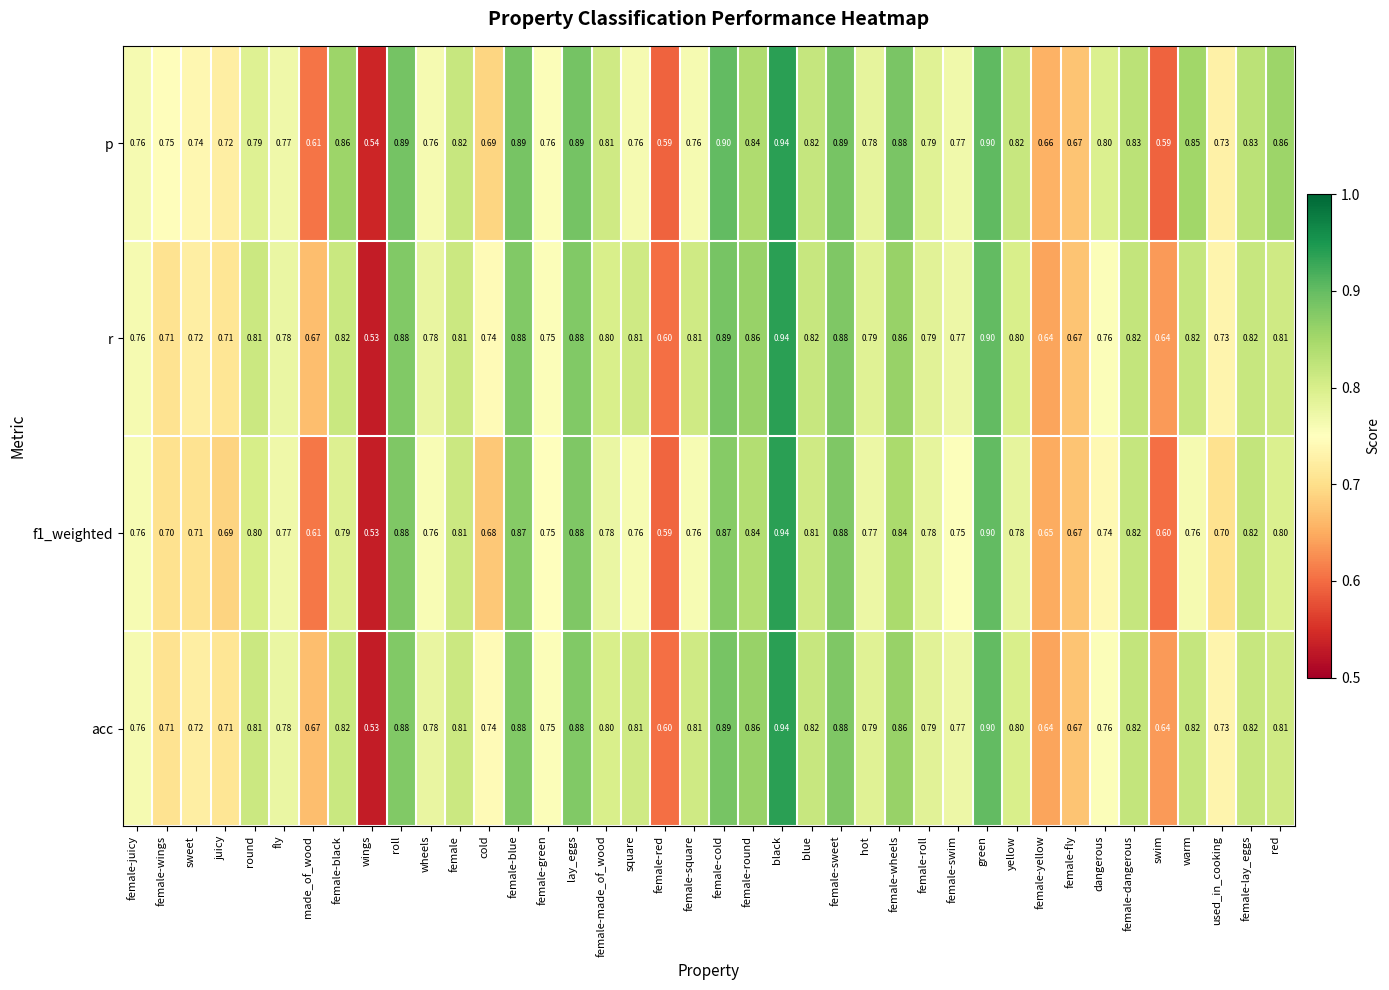

Which category has the lowest value across all series?

wings